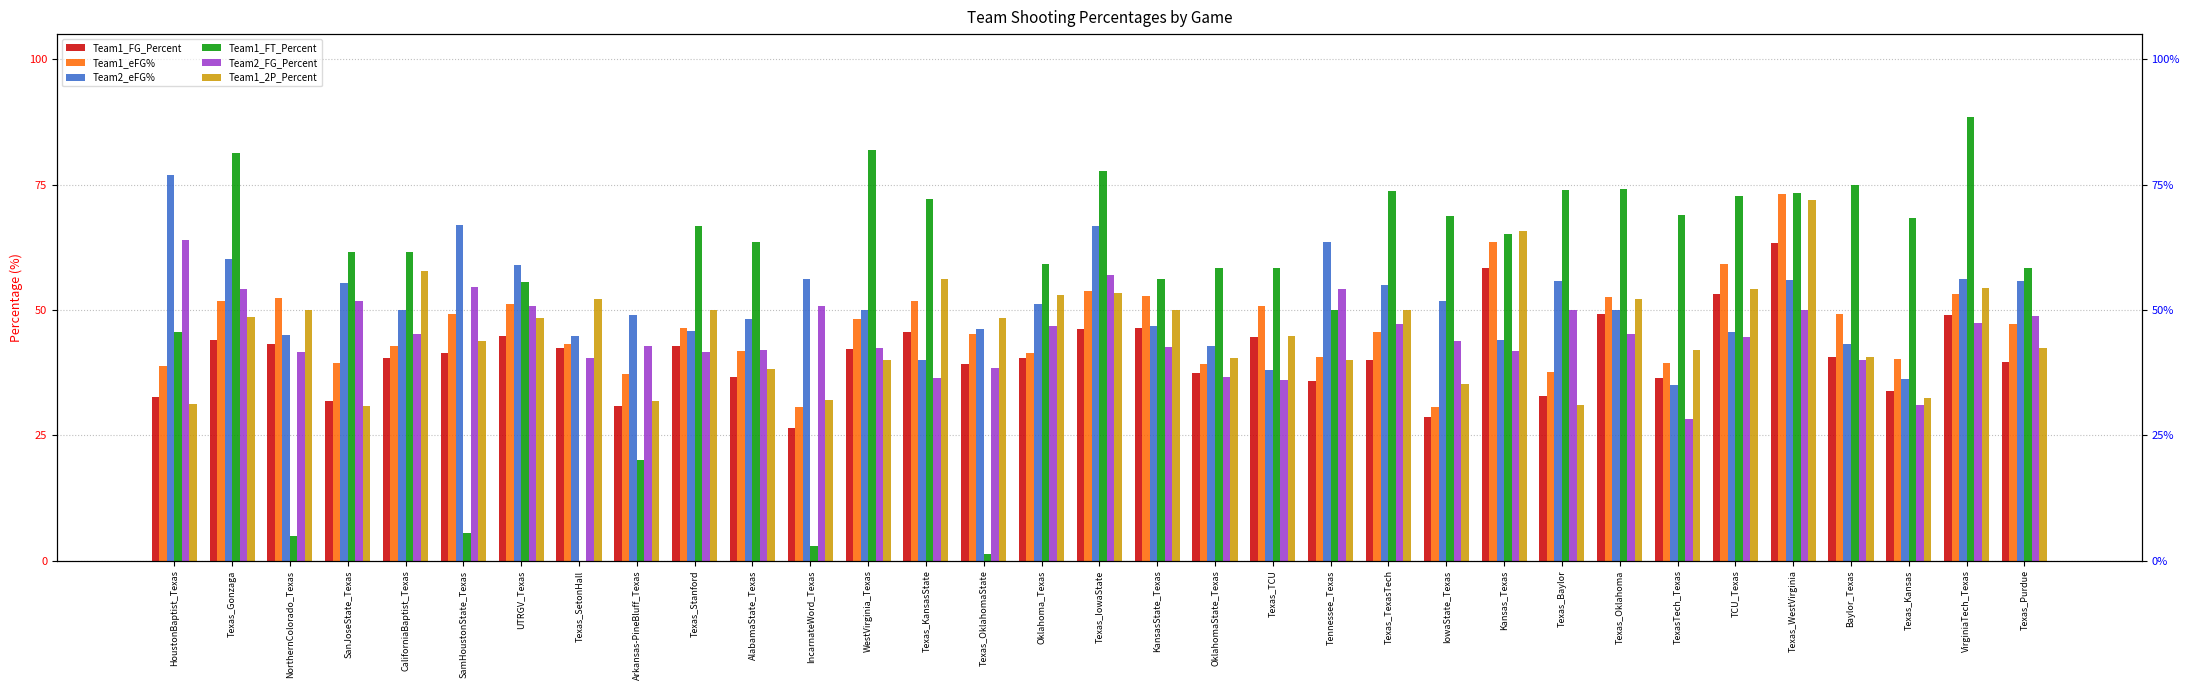

At which label does Team2_FG_Percent first exceed 44?

HoustonBaptist_Texas